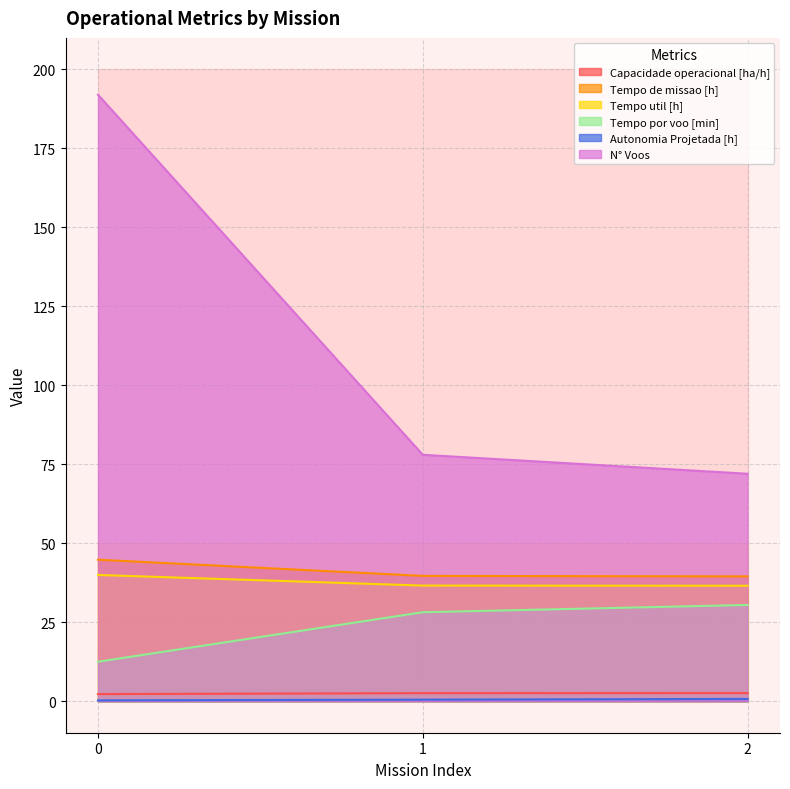

List the series in order of their peak value, highest first.

N° Voos, Tempo de missao [h], Tempo util [h], Tempo por voo [min], Capacidade operacional [ha/h], Autonomia Projetada [h]